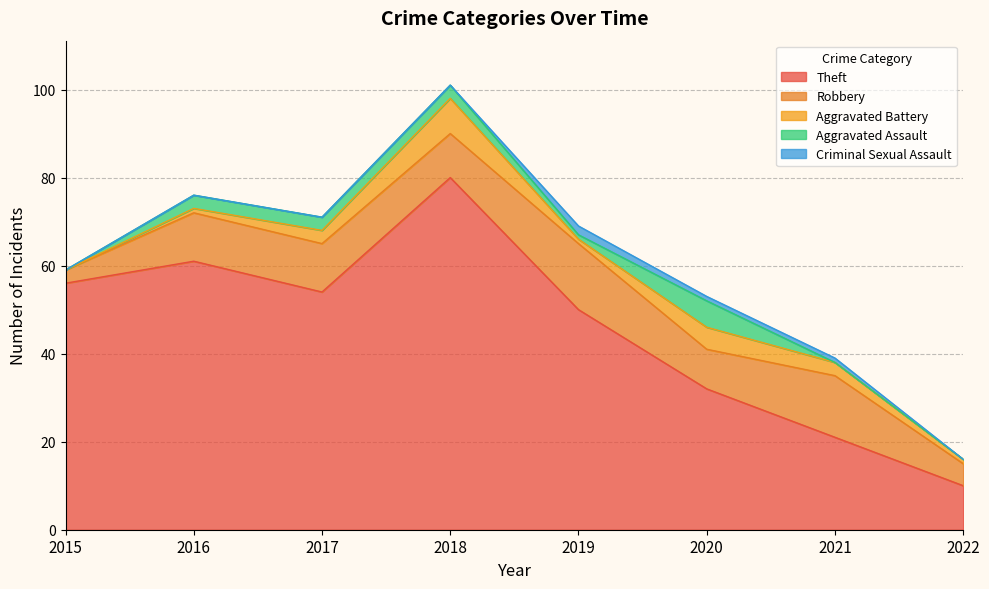

What is the difference between the second highest and second lowest values in the Theft series?

40